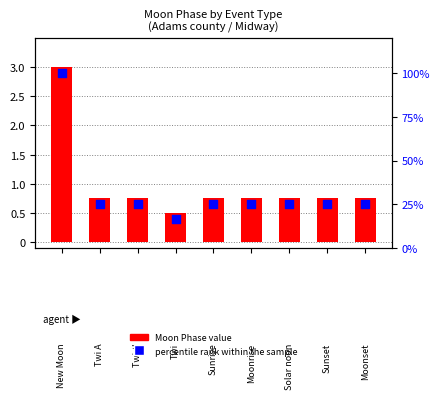

What are all the series names shown in the legend?

Moon Phase value, percentile rank within the sample